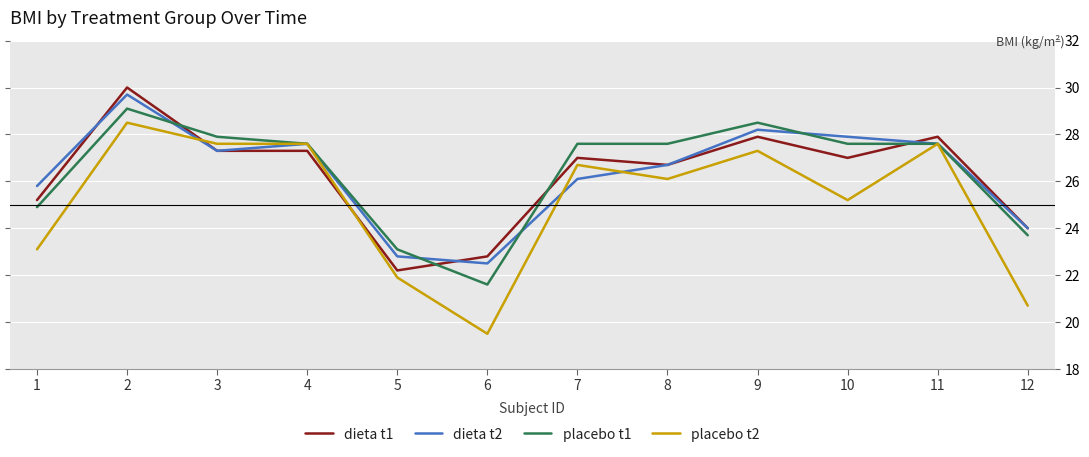

Is the value of dieta t2 at 10 greater than the value of placebo t1 at 11?

Yes